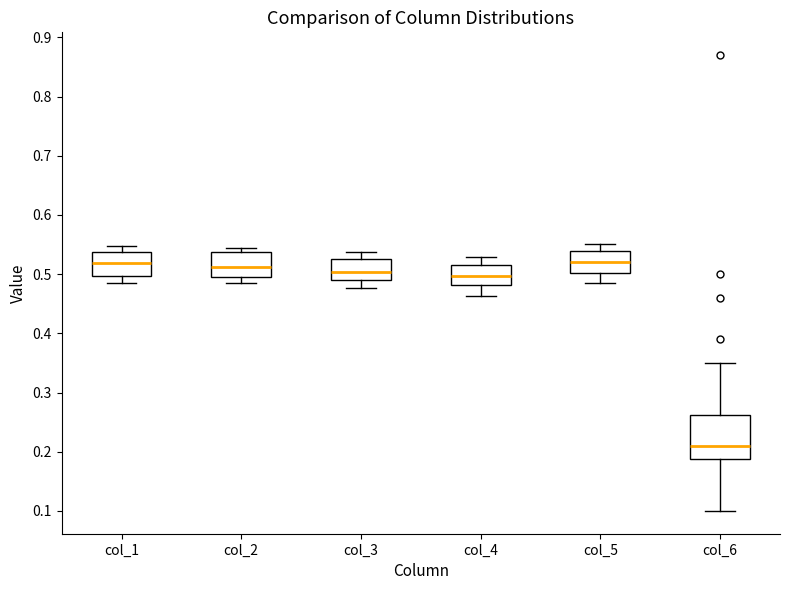

Comparing the boxes themselves (not the whiskers), which one is the tallest?

col_6